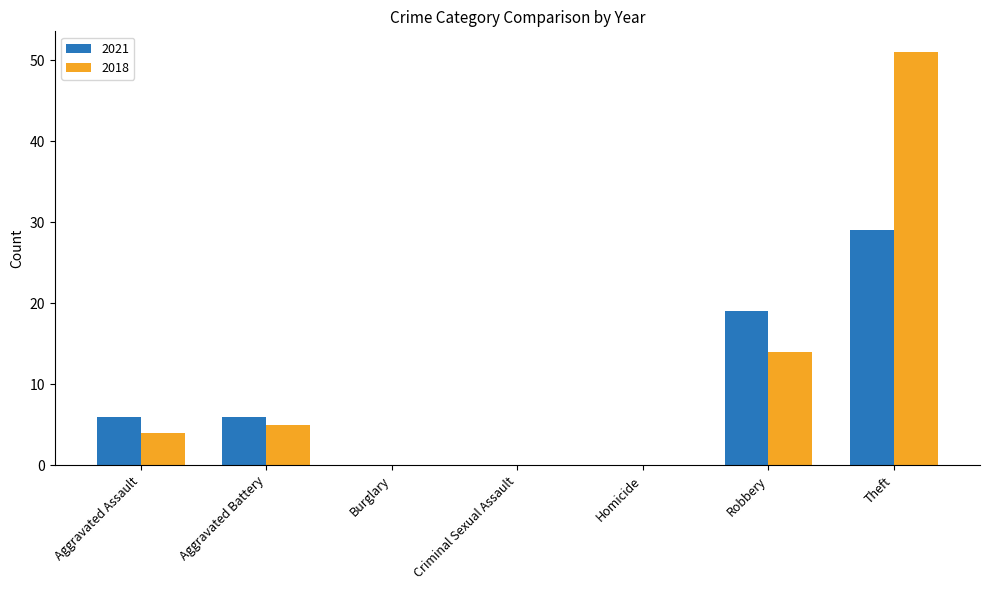

Is the value of 2018 at Homicide greater than the value of 2021 at Theft?

No